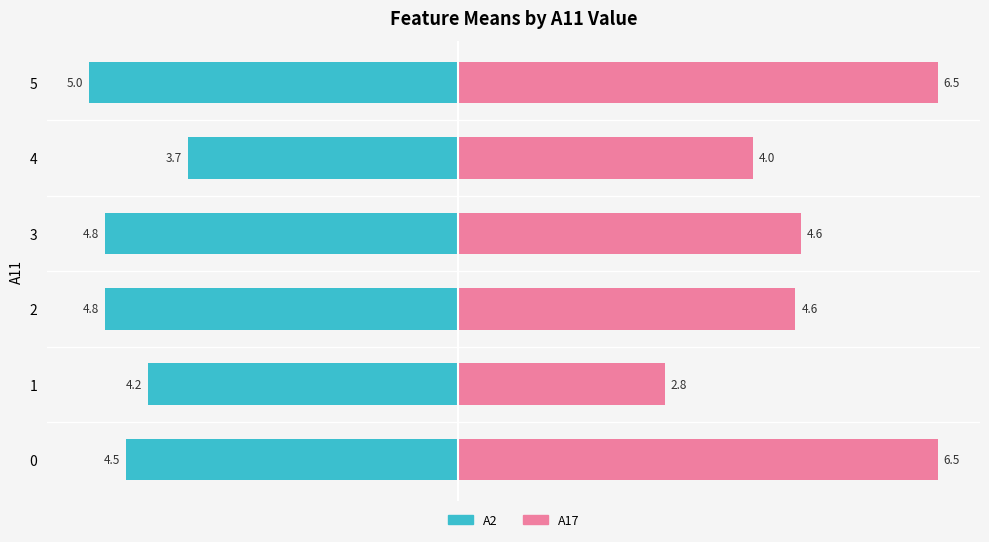

Reading left to right, extract all data points from this chart.

A2 (left): -4.5	-4.2	-4.8	-4.8	-3.7	-5.0
A17 (right): 6.5	2.8	4.6	4.6	4.0	6.5